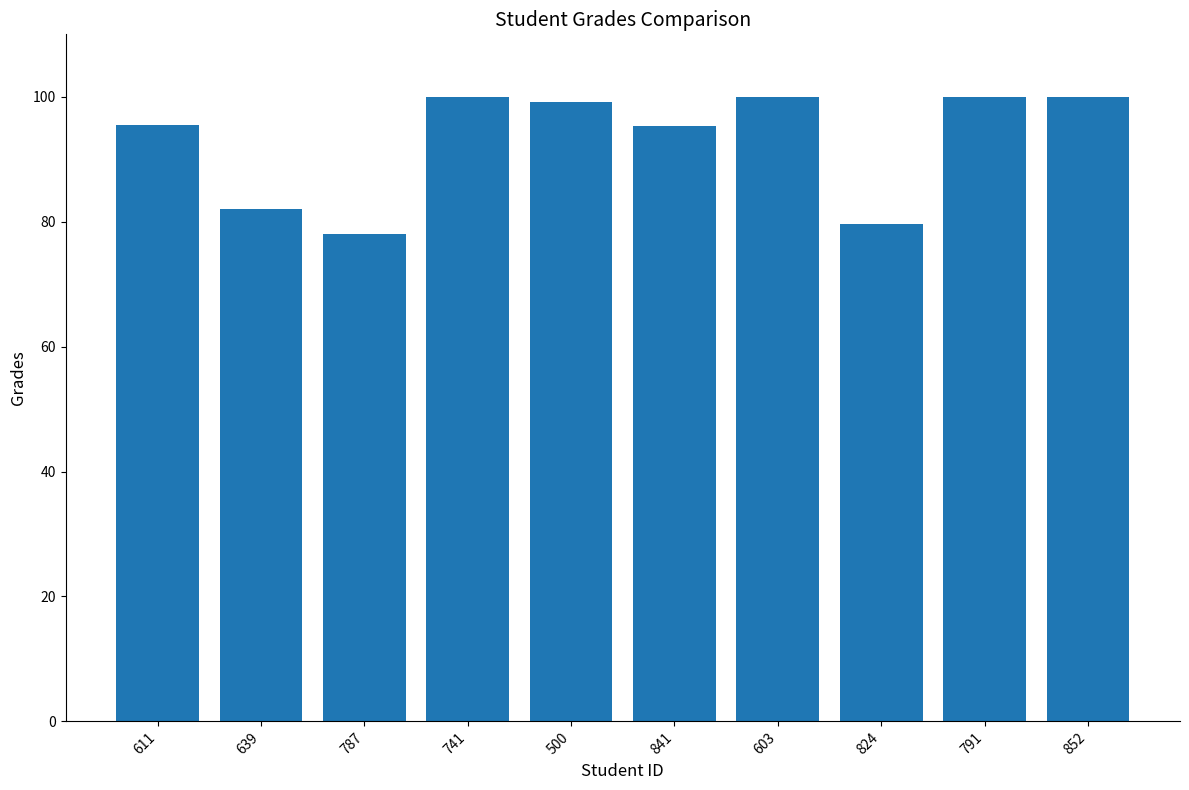

The chart shows a value of 95.3 at 841. True or false?

True